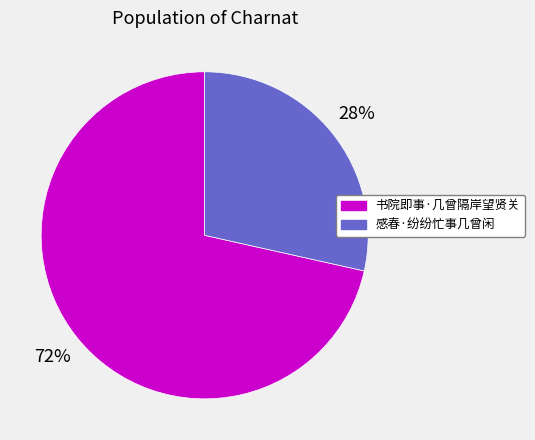

To the nearest percent, what is the combined percentage of 感春·纷纷忙事几曾闲 and 书院即事·几曾隔岸望贤关?

100%